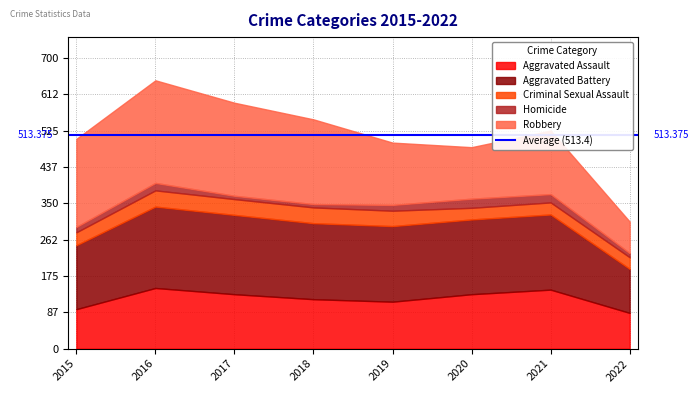

Where is the first local maximum for Robbery?

2016